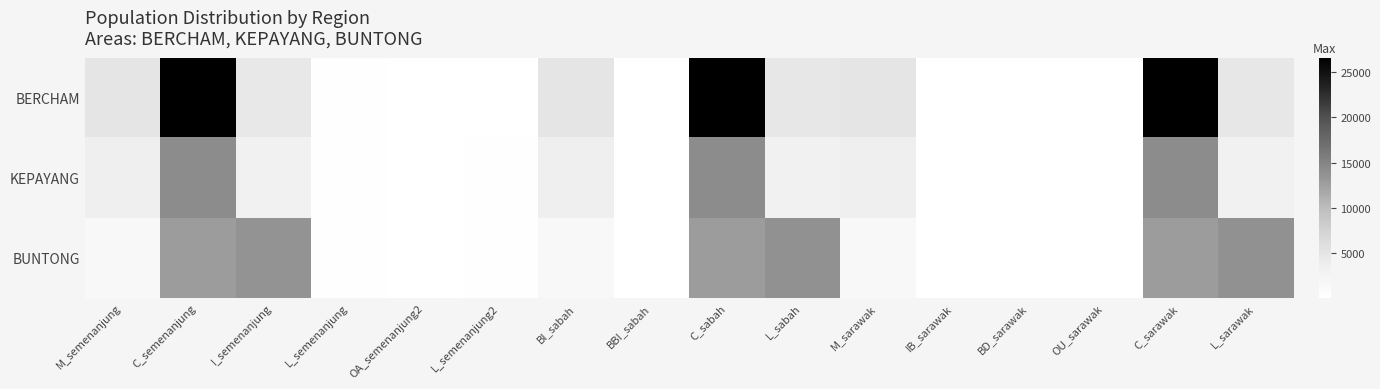

At which category is the sum across all series the highest?

C_semenanjung